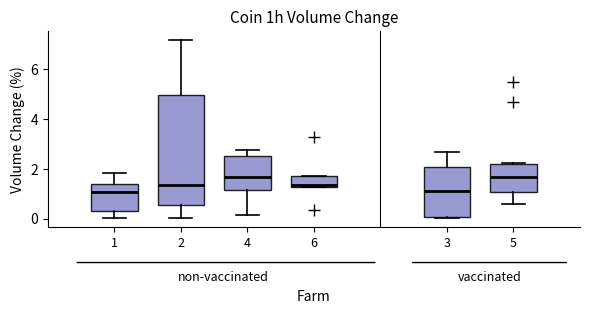

Comparing the boxes themselves (not the whiskers), which one is the tallest?

2